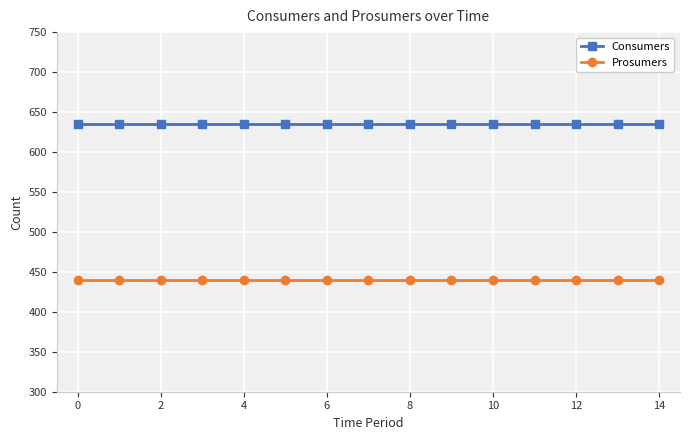

Reading right to left, extract all data points from this chart.

Consumers: 635	635	635	635	635	635	635	635	635	635	635	635	635	635	635
Prosumers: 440	440	440	440	440	440	440	440	440	440	440	440	440	440	440